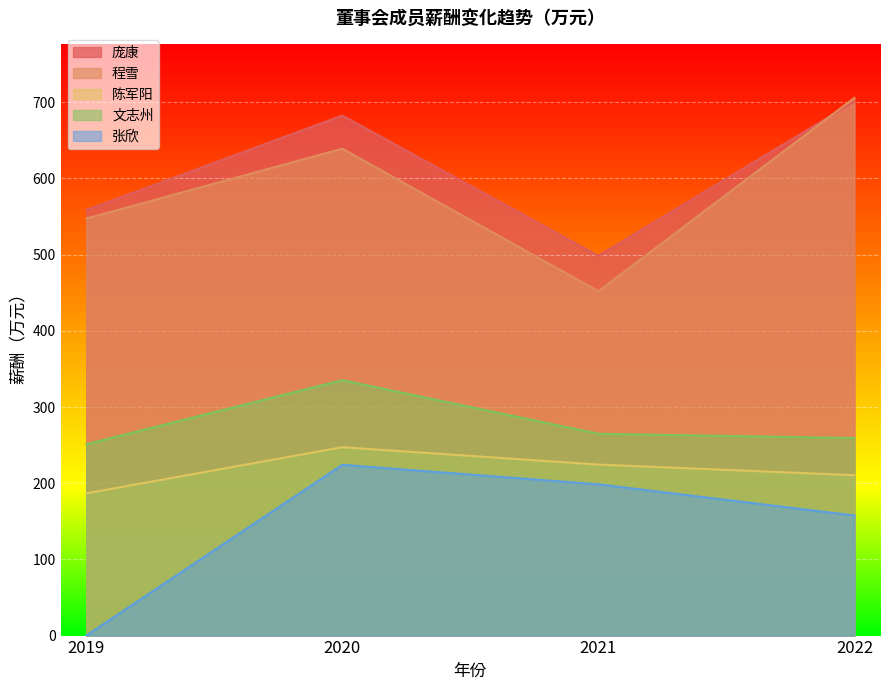

True or false: 张欣 and 程雪 intersect in this chart.

False